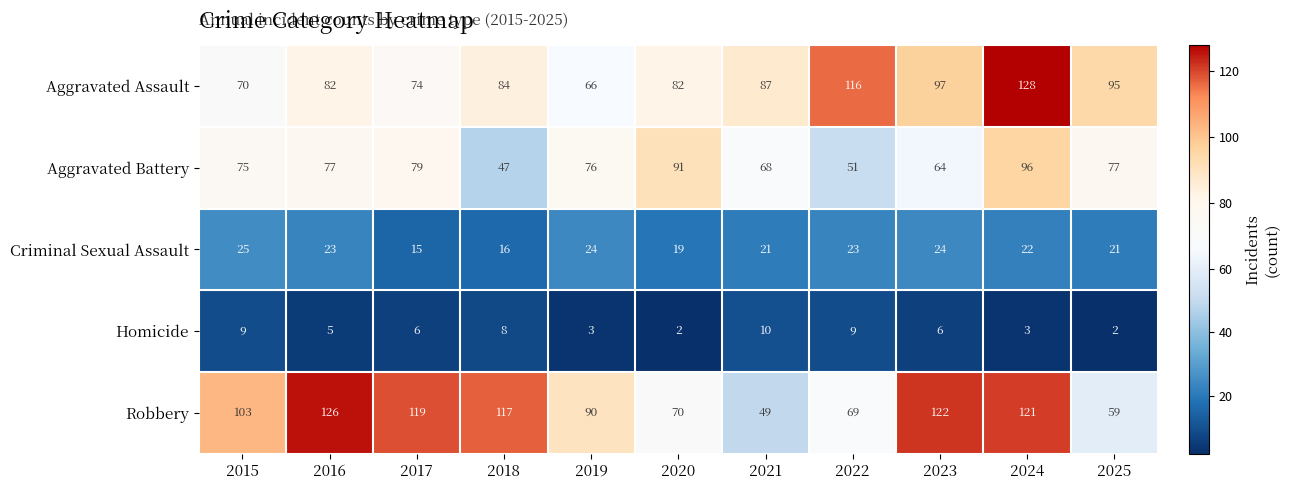

Count the number of categories in the chart.

11